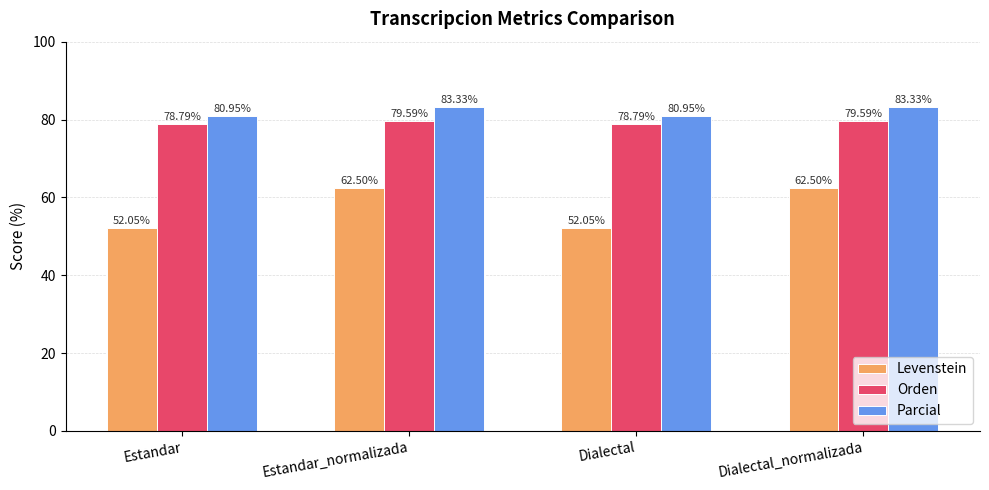

Where does the Parcial series first go above 83?

Estandar_normalizada